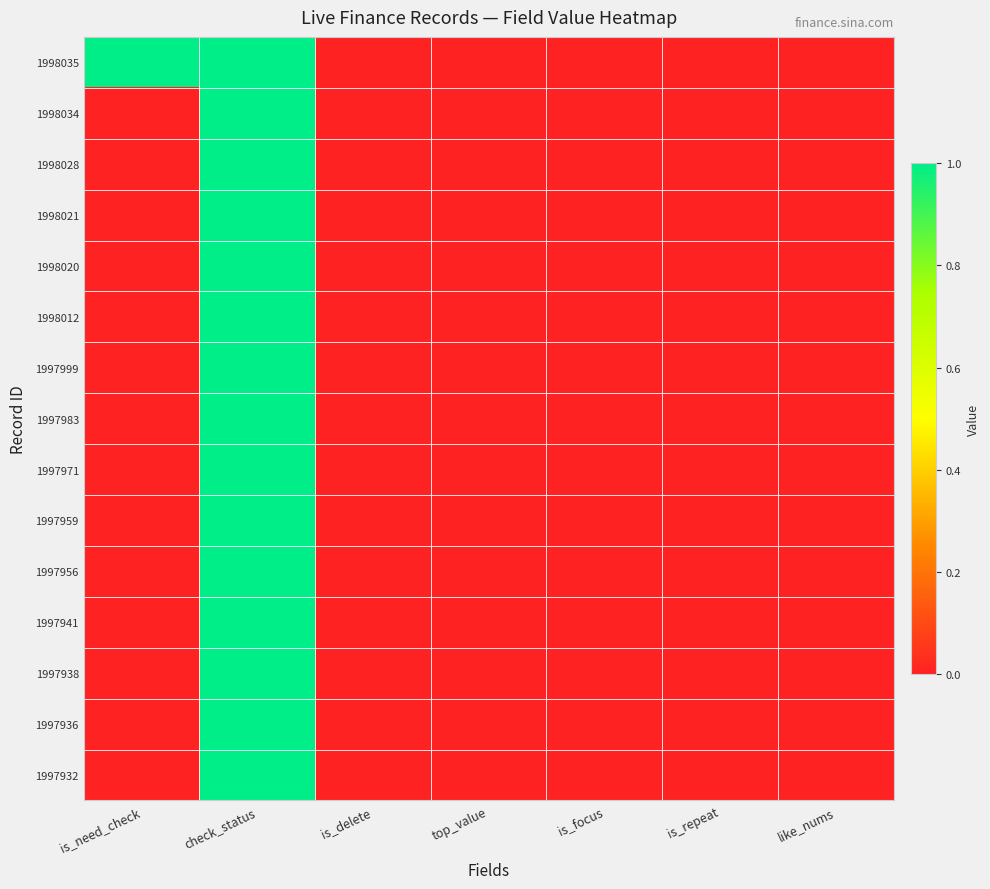

At how many categories does at least one series exceed 0?

2